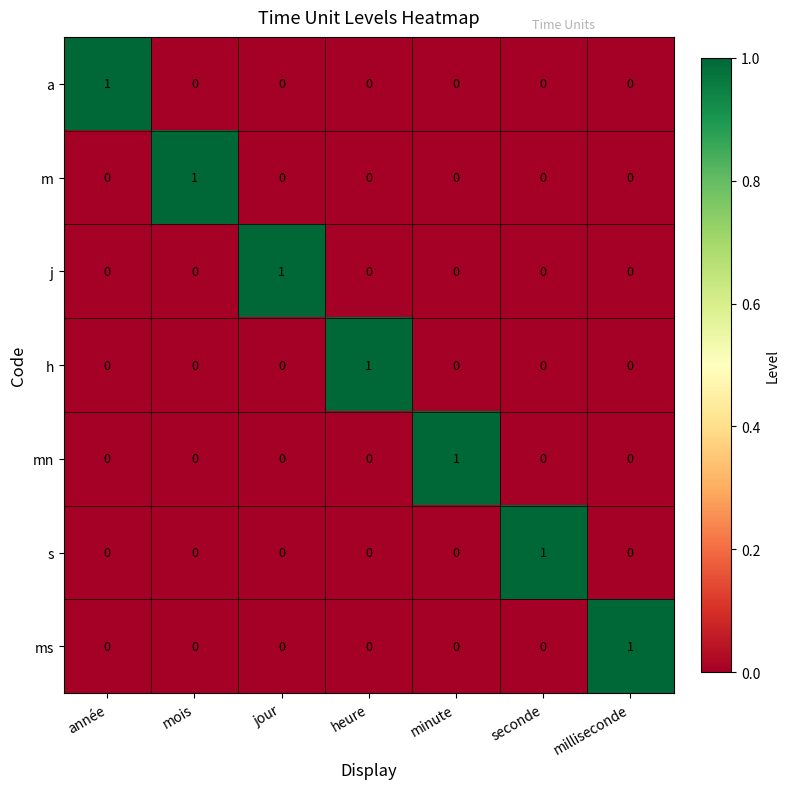

The mn series shows 0 at milliseconde. True or false?

True